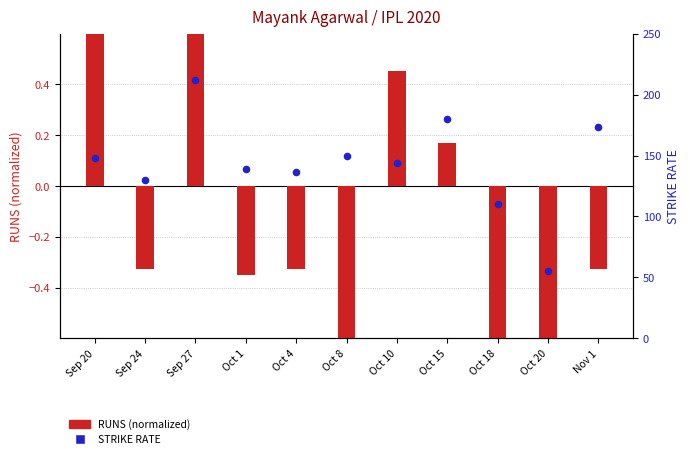

At which category is the sum across all series the highest?

Sep 27